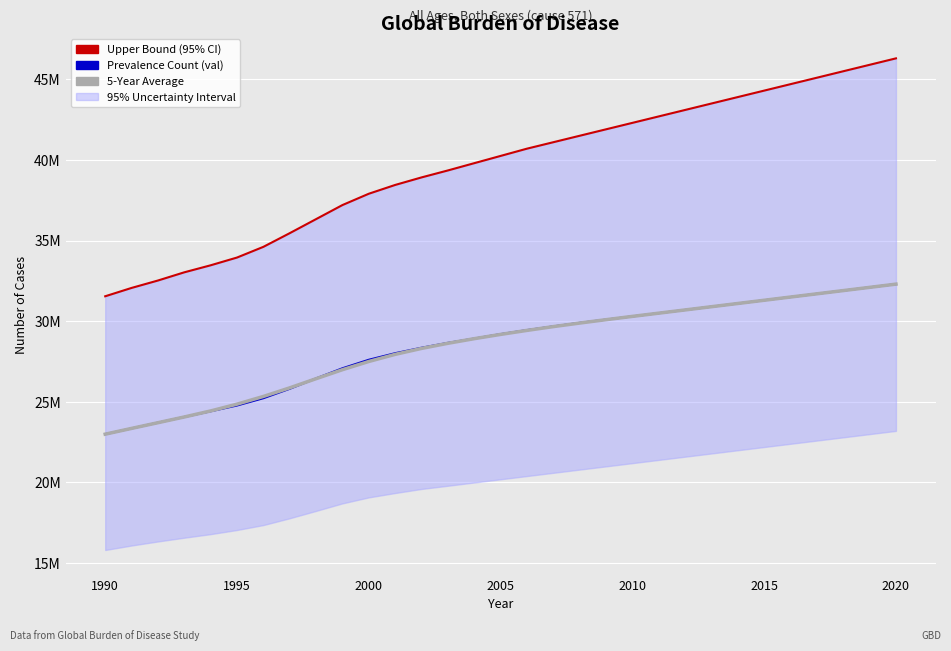

True or false: Prevalence Count (val) and Upper Bound (95% CI) intersect in this chart.

False